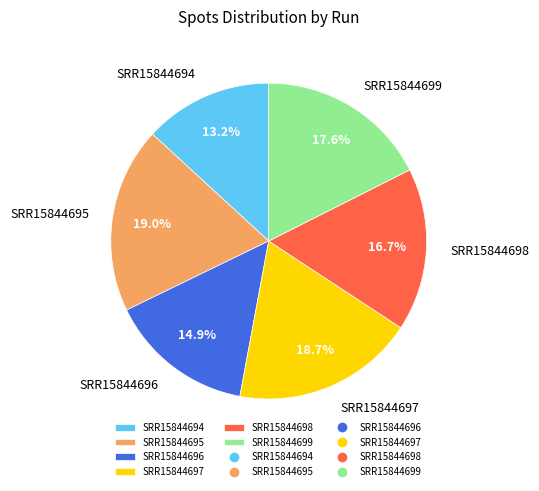

Which has a higher value, SRR15844694 or SRR15844695?

SRR15844695